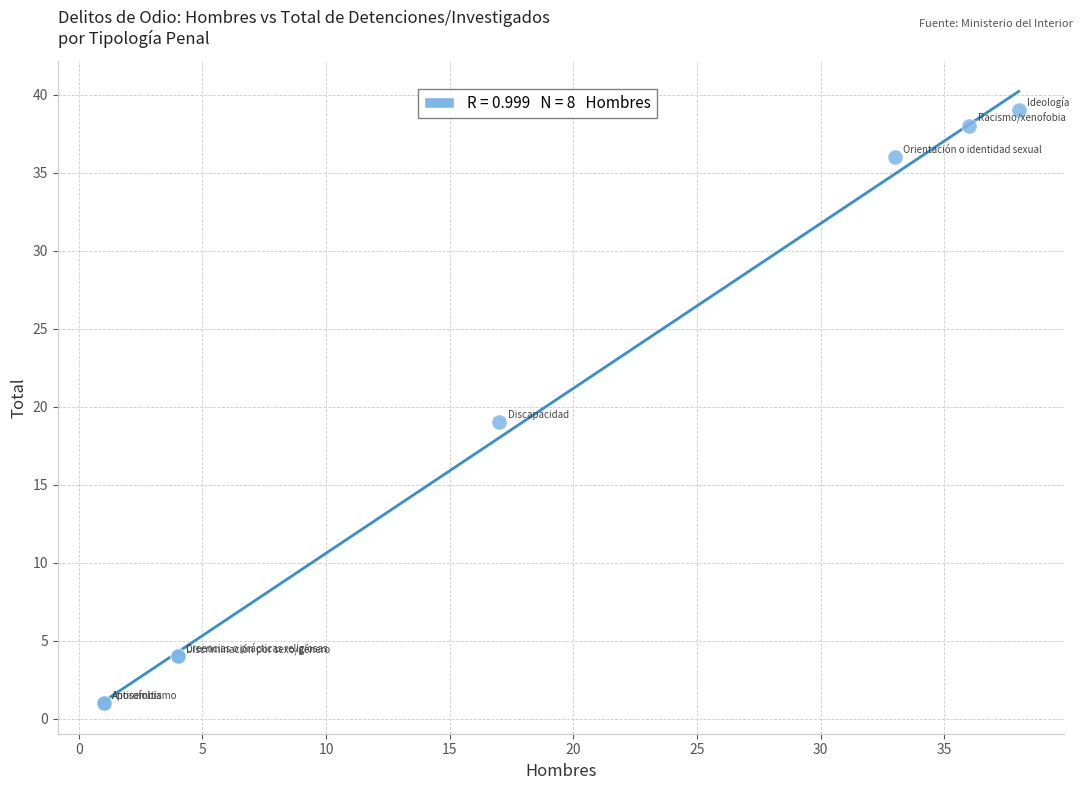

What Y value in the scatter plot is closest to 20?

19